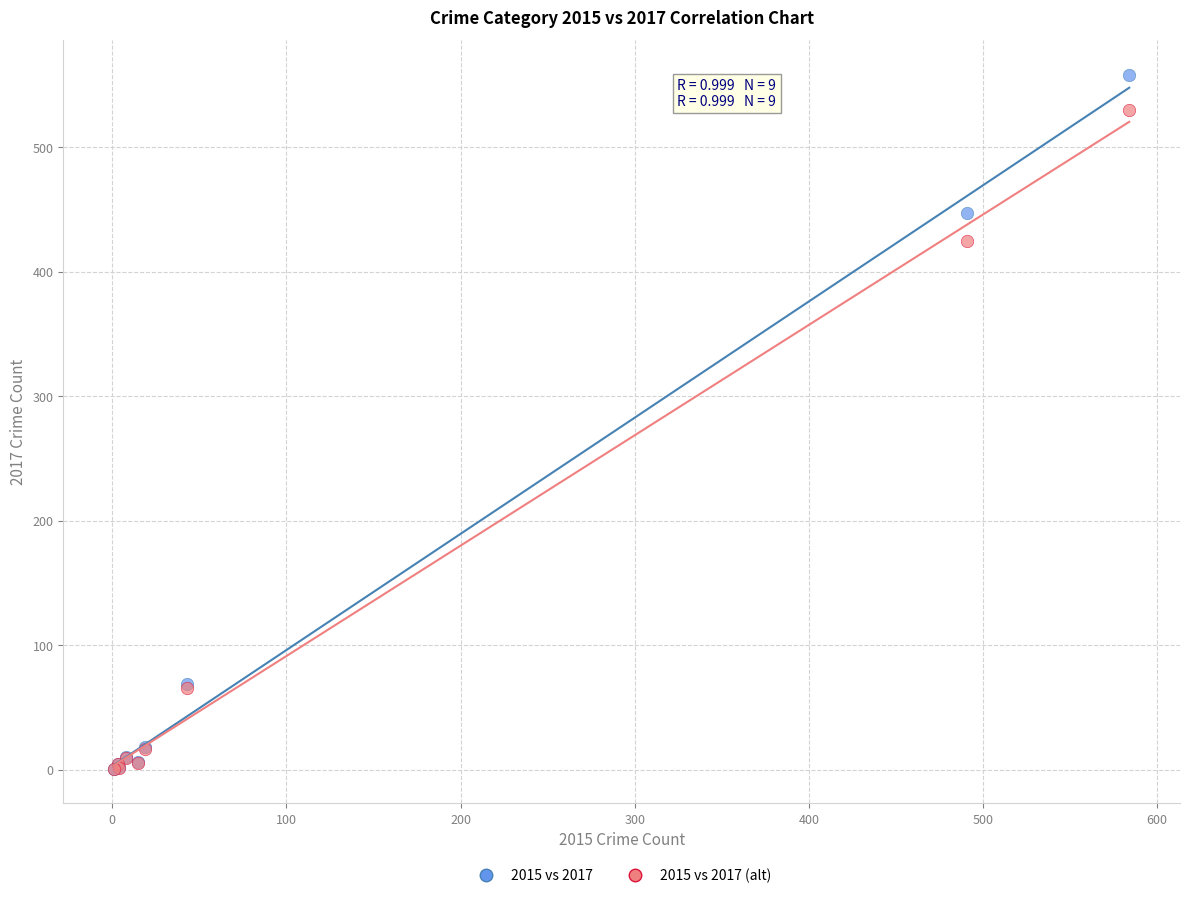

Which series reaches the maximum Y coordinate?

2015 vs 2017